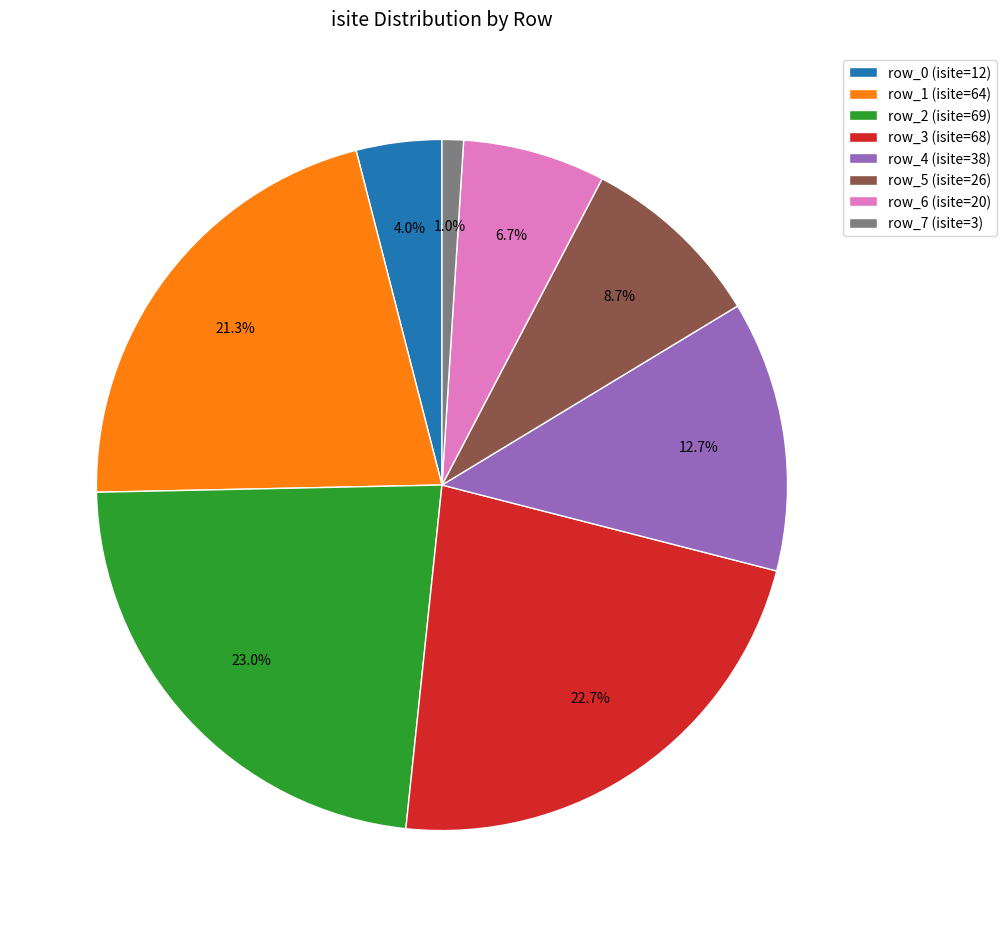

The row_3 slice represents 23% of the pie. True or false?

True